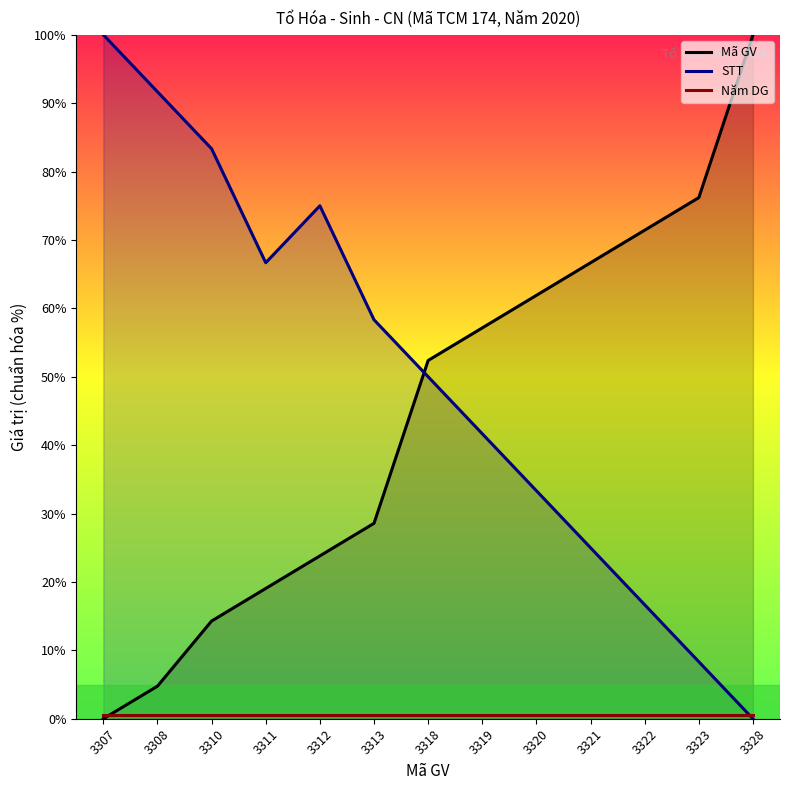

What is the maximum value for Năm DG?

0.5